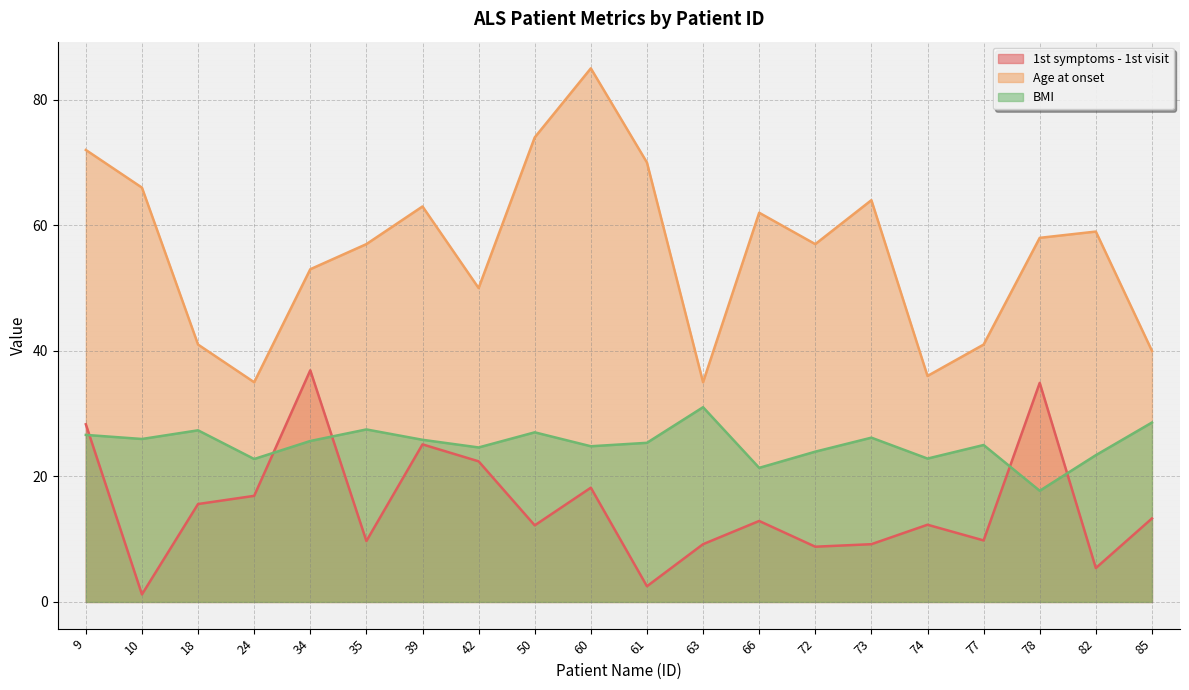

Where is the first local maximum for Age at onset?

39